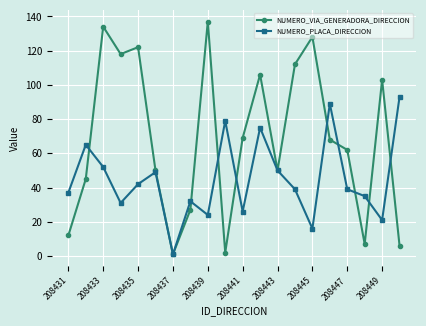

Is this an area chart (filled region under the line)?

No